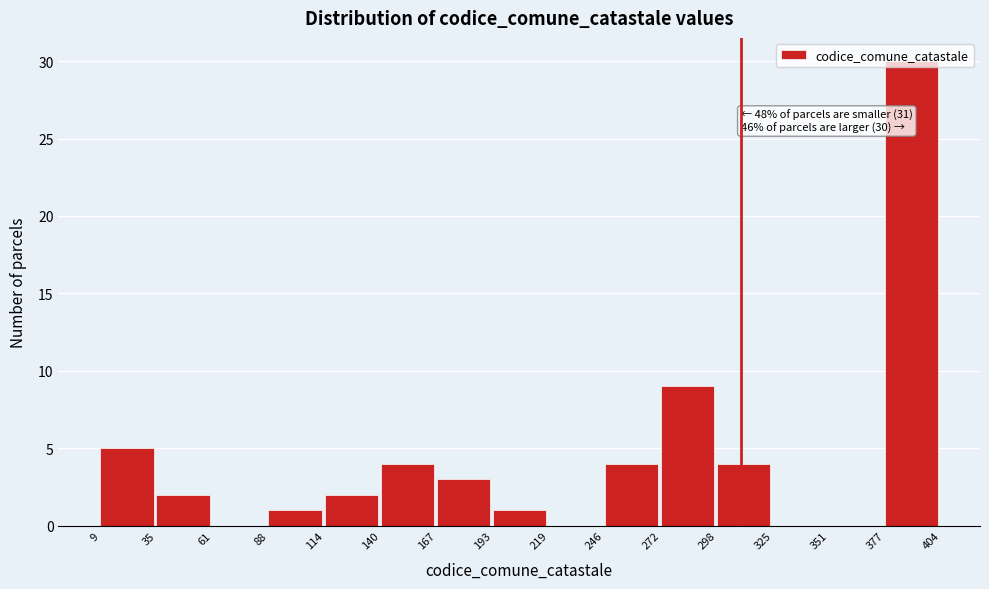

Over which range of the x-axis is the bar tallest?

377 to 404